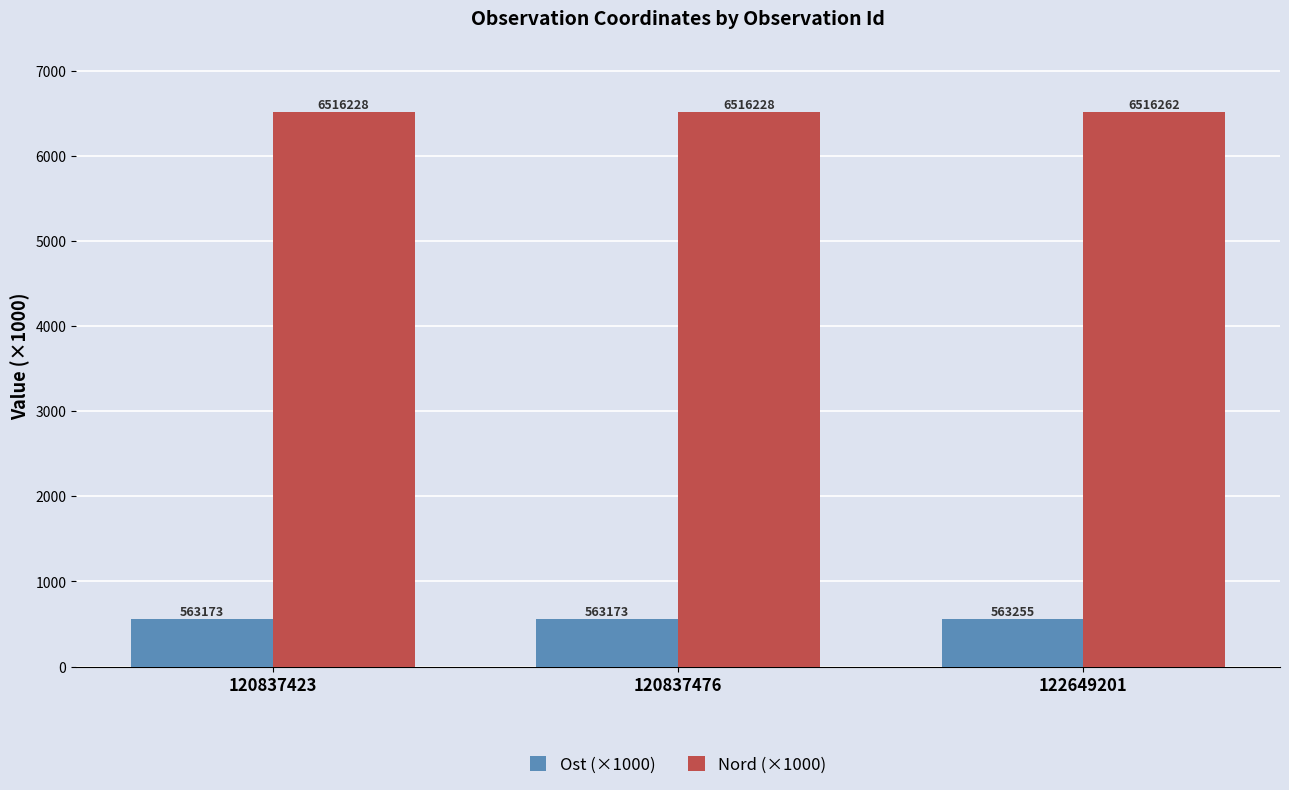

What is the maximum value shown in the chart?

6516.3